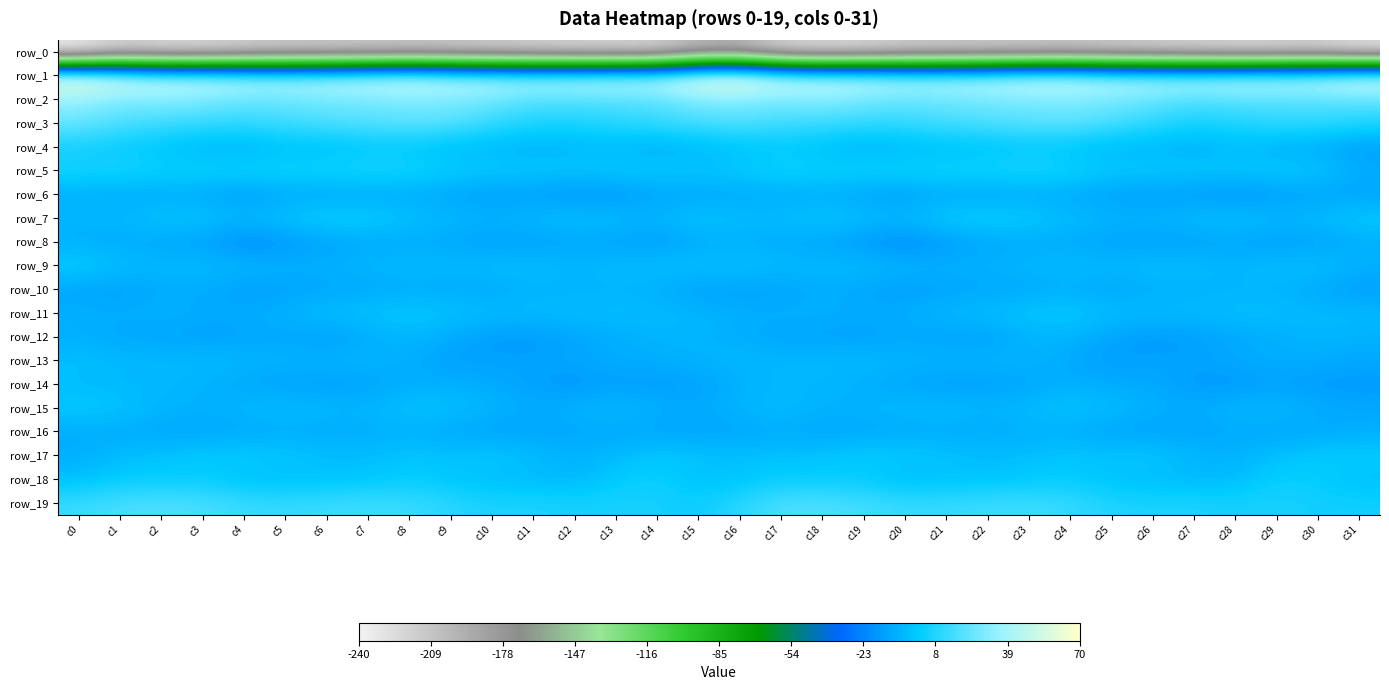

What is the difference between the row_5 values at c20 and c2?

1.3